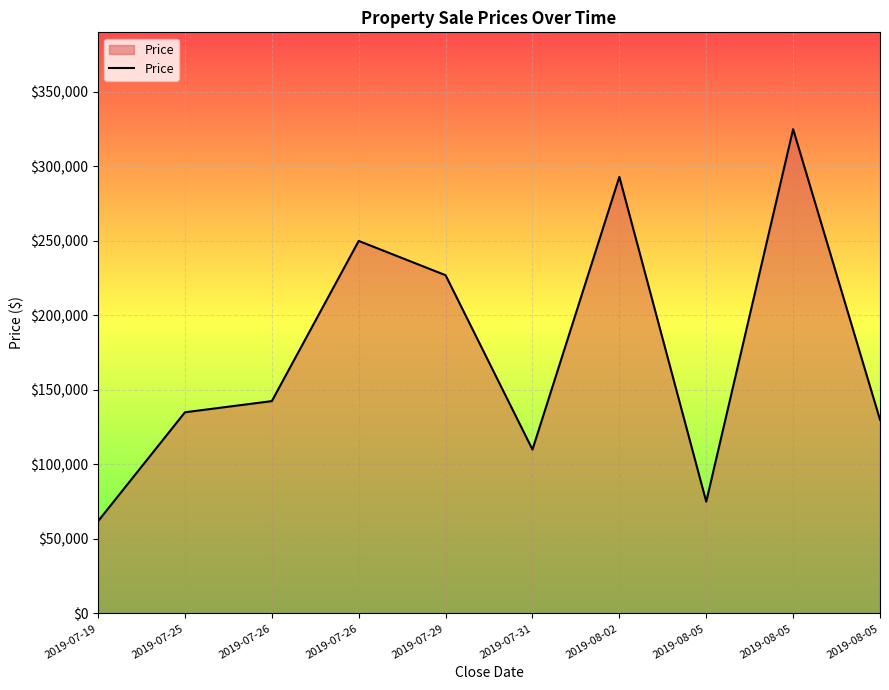

Does the chart display data point markers on the line(s)?

No